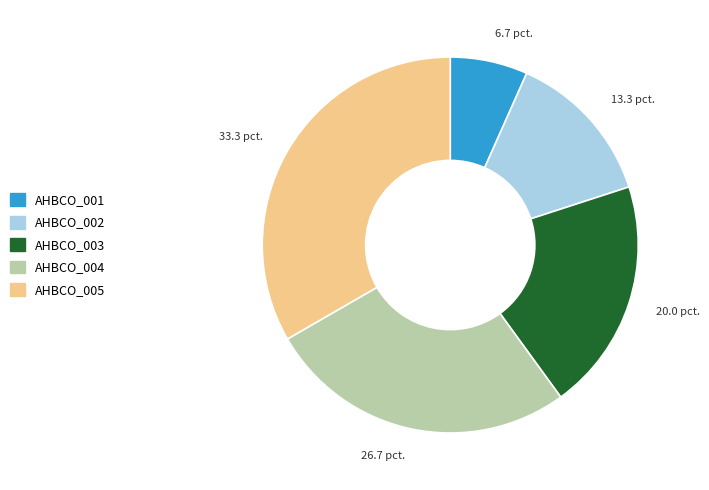

True or false: AHBCO_002 accounts for 5% of the total.

False